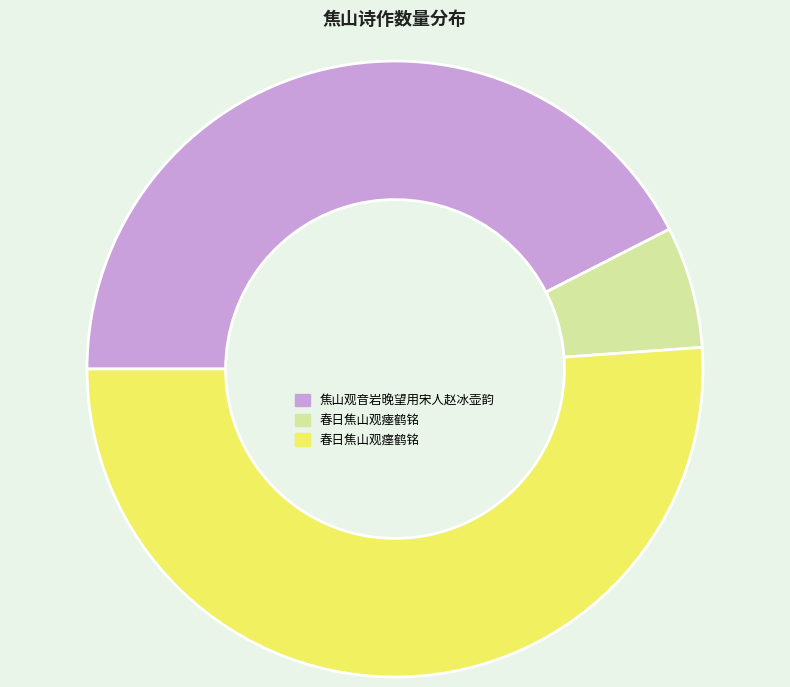

Which category accounts for the majority?

春日焦山观瘗鹤铭